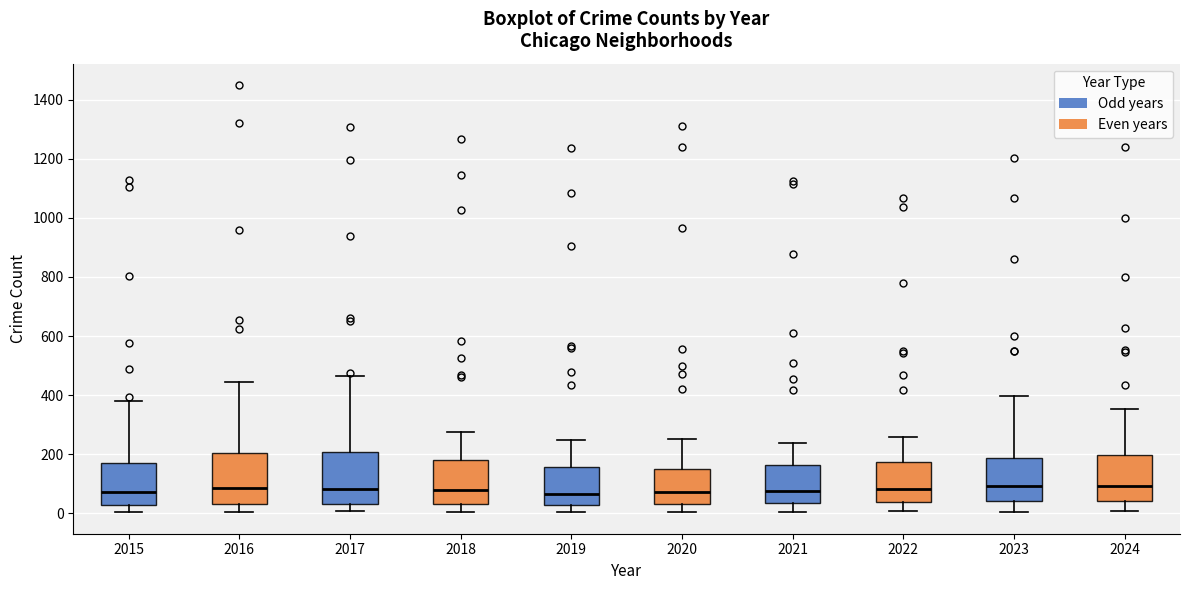

Reading left to right, read every box against the y-axis: the position of its median line, the range the box covers, and the ends of its whiskers. The values are not printed on the chart, so give them approximately, as read against the axis.

2015: median 80, box 20 to 180, whiskers 0 to 380
2016: median 80, box 40 to 200, whiskers 0 to 440
2017: median 80, box 40 to 200, whiskers 0 to 460
2018: median 80, box 40 to 180, whiskers 0 to 280
2019: median 60, box 20 to 160, whiskers 0 to 240
2020: median 80, box 40 to 160, whiskers 0 to 260
2021: median 80, box 40 to 160, whiskers 0 to 240
2022: median 80, box 40 to 180, whiskers 0 to 260
2023: median 100, box 40 to 180, whiskers 0 to 400
2024: median 100, box 40 to 200, whiskers 0 to 360